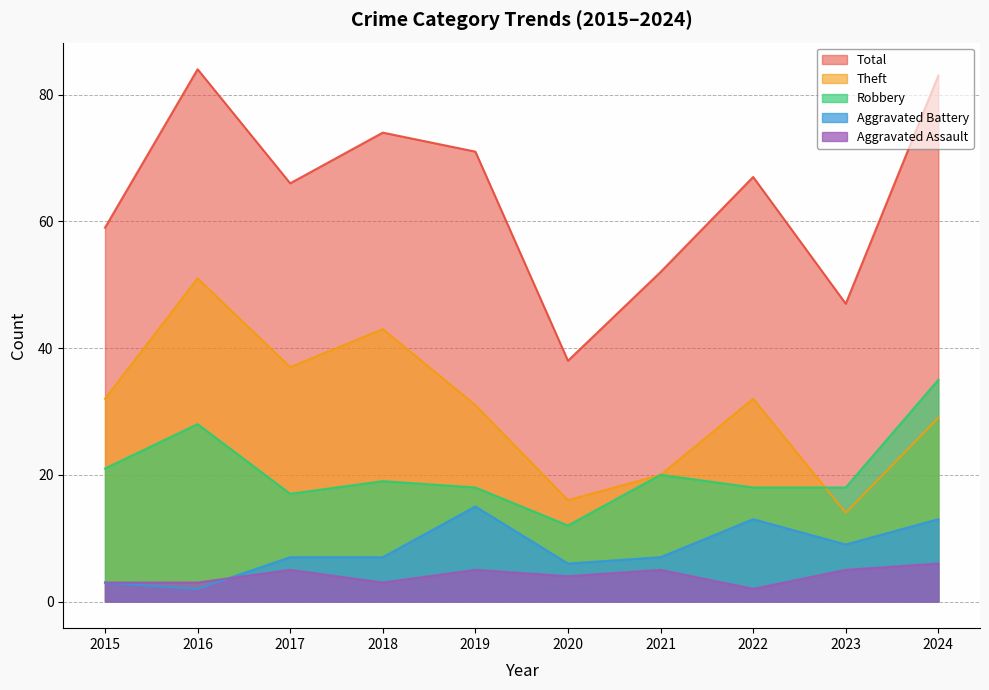

Count the number of categories in the chart.

10